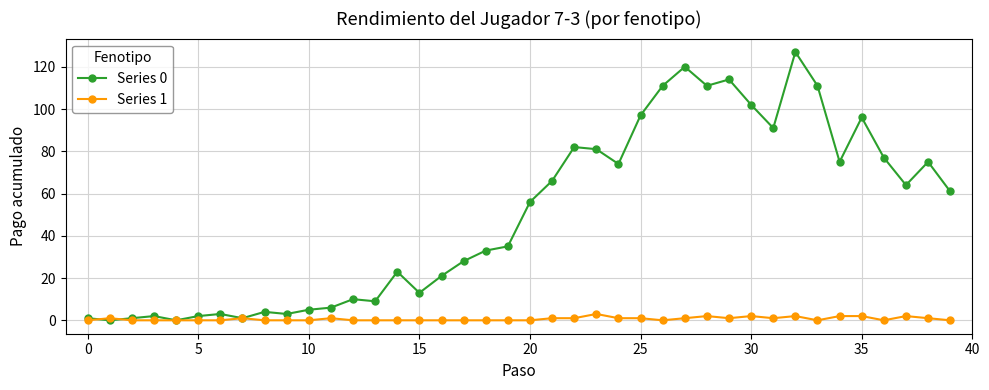

How many data points does each series have?

40